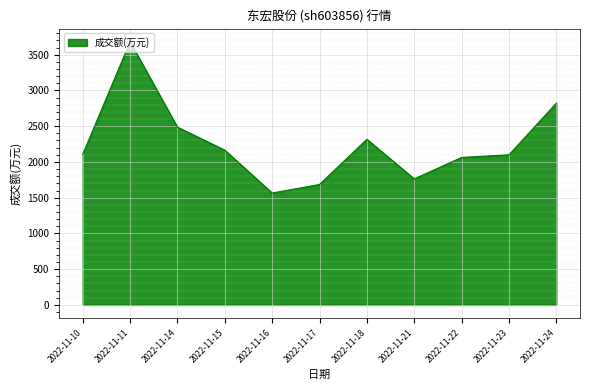

What is the change in value from 2022-11-15 to 2022-11-21?

-402